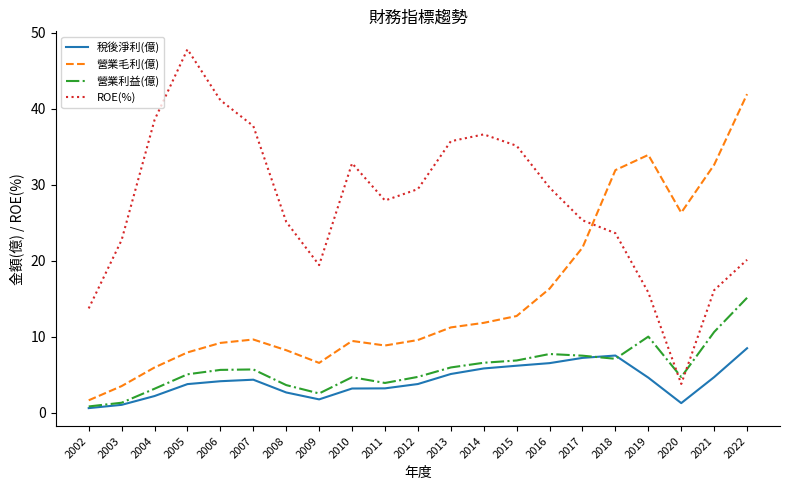

Is the value of 營業毛利(億) at 2007 greater than the value of 稅後淨利(億) at 2022?

Yes